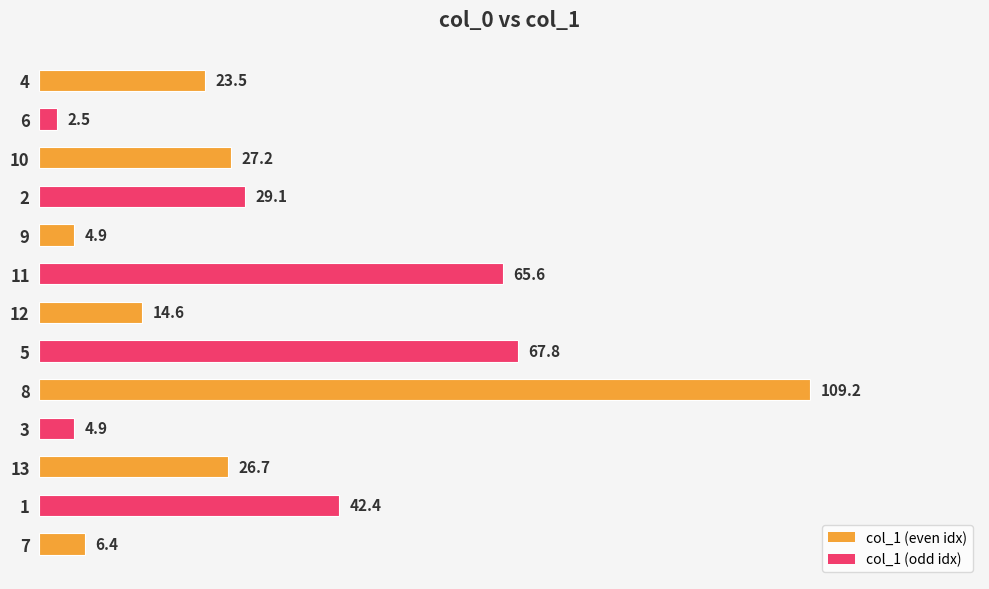

What is the approximate value at 5?

67.8